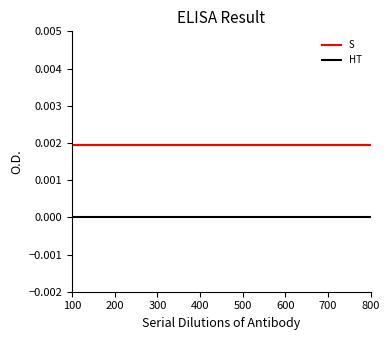

Is the value of HT at 600 greater than the value of S at 200?

No